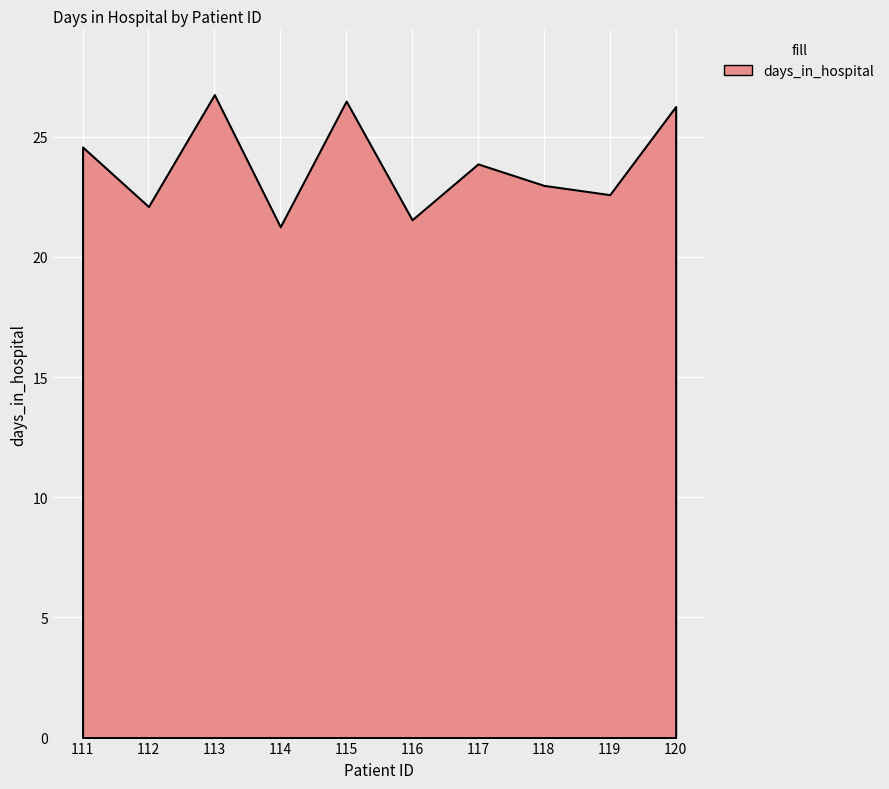

The chart shows a value of 26.8 at 113. True or false?

True